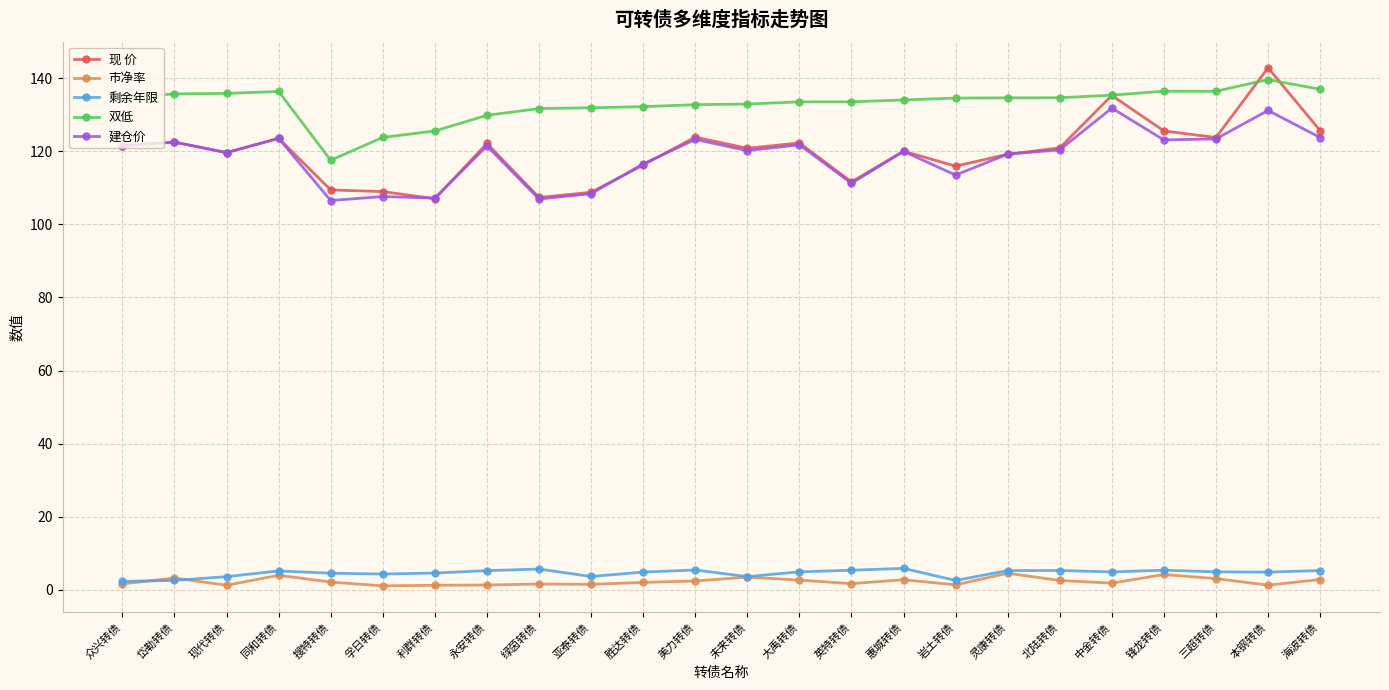

What position from the right is 三超转债?

3